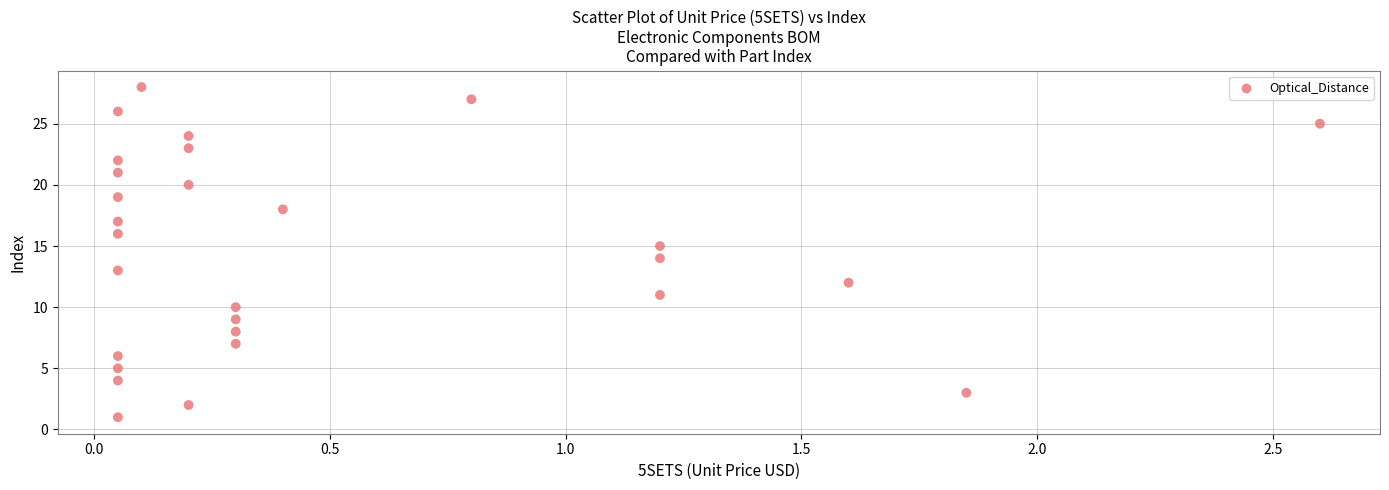

What is the range of Y values (max minus min)?

27